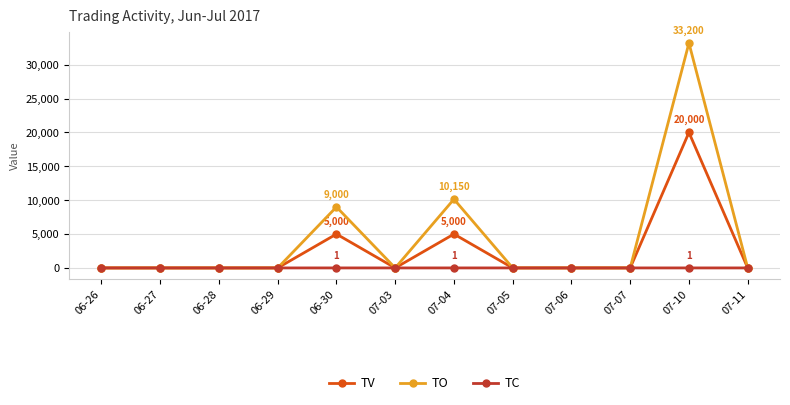

True or false: TC has more than 0 points higher than both neighbors.

True